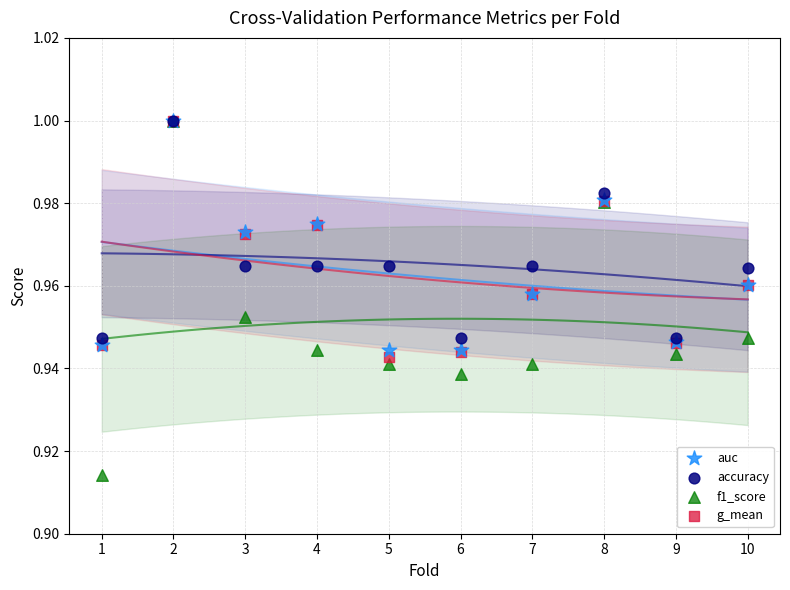

What are all the series names shown in the legend?

auc, accuracy, f1_score, g_mean